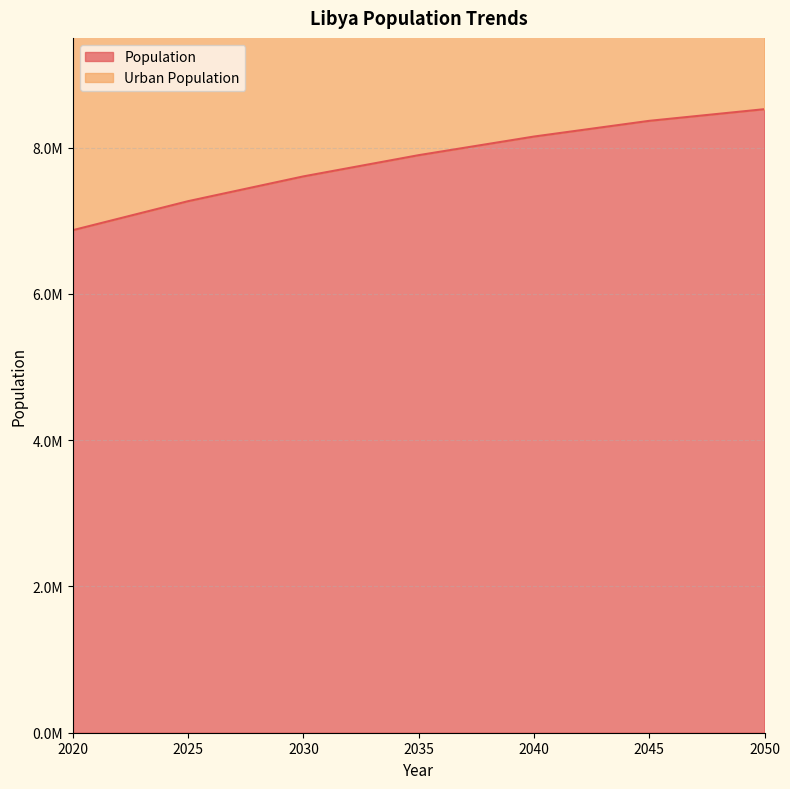

How many data points in Population are less than 7896597?

3